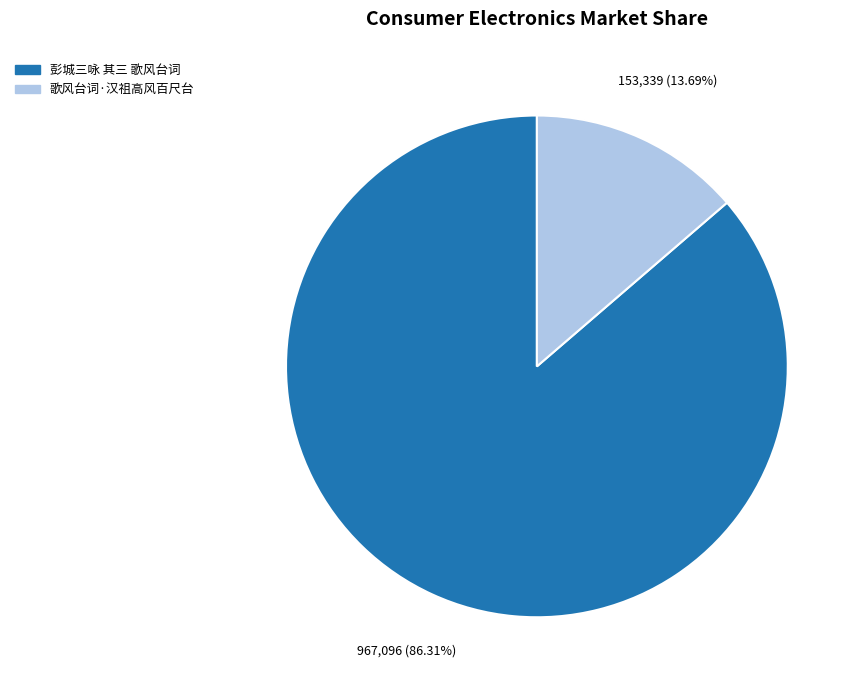

Rank the categories by value from lowest to highest.

歌风台词·汉祖高风百尺台, 彭城三咏 其三 歌风台词